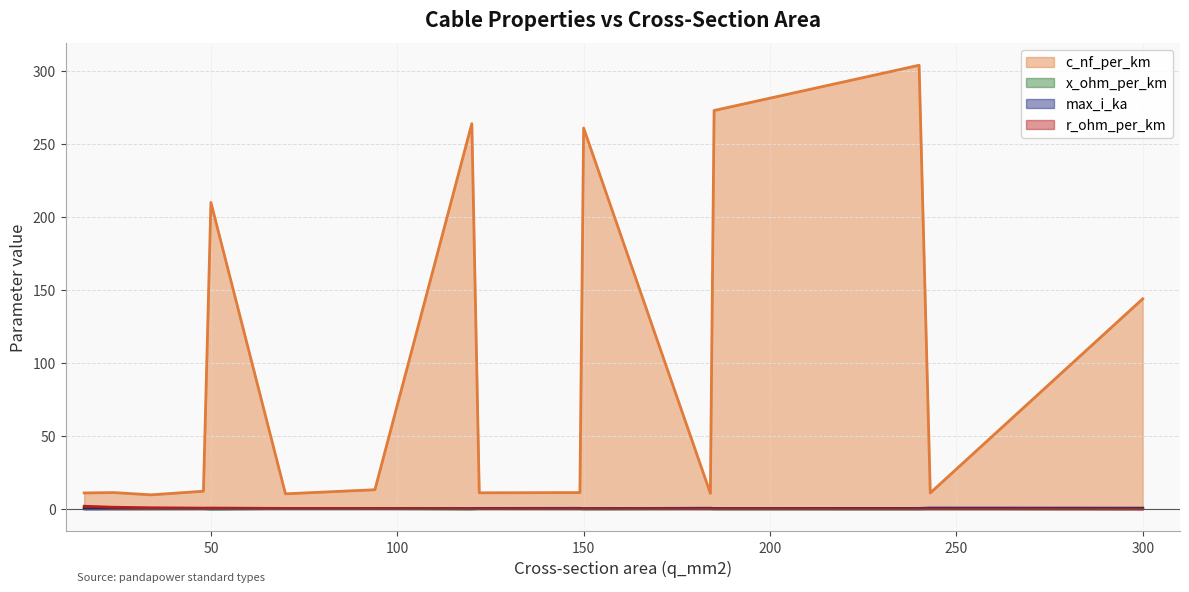

Reading left to right, list all the values displayed in this chart.

c_nf_per_km: 11.0	11.2	9.7	12.2	210.0	10.4	13.2	264.0	11.1	11.2	261.0	10.8	273.0	304.0	11.0	144.0
x_ohm_per_km: 0.3	0.3	0.4	0.3	0.1	0.3	0.3	0.1	0.3	0.3	0.1	0.3	0.1	0.1	0.3	0.1
max_i_ka: 0.1	0.1	0.2	0.2	0.1	0.3	0.3	0.2	0.4	0.5	0.3	0.5	0.4	0.4	0.6	0.6
r_ohm_per_km: 1.9	1.2	0.8	0.6	0.6	0.4	0.3	0.2	0.2	0.2	0.2	0.2	0.2	0.1	0.1	0.1